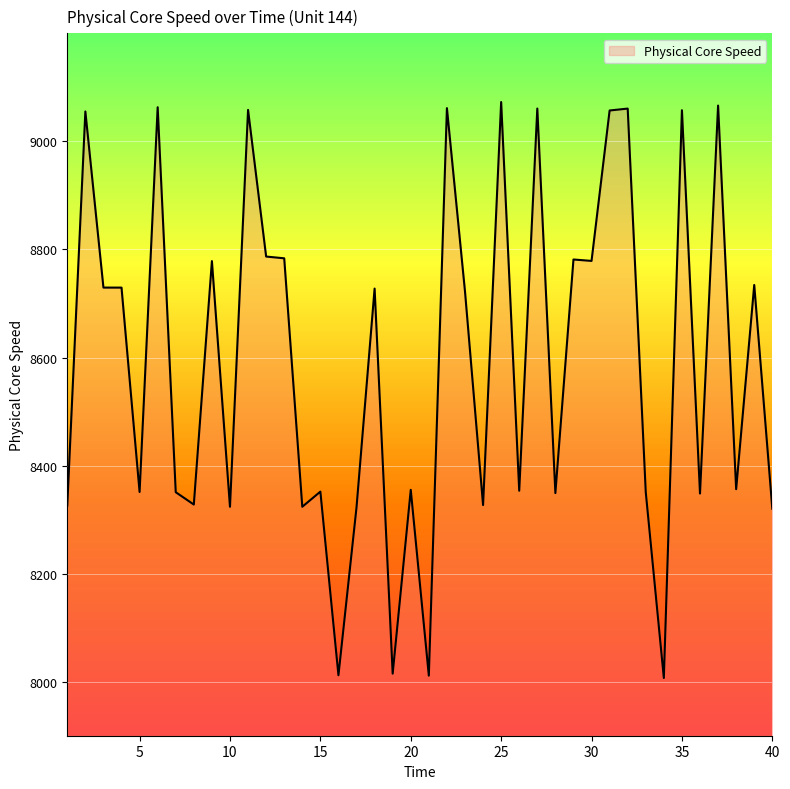

Reading left to right, list all the values displayed in this chart.

1=8326.1	2=9055.4	3=8729.4	4=8729.4	5=8351.1	6=9063.2	7=8350.7	8=8327.9	9=8778.5	10=8323.7	11=9058.3	12=8786.9	13=8783.6	14=8323.8	15=8351.8	16=8011.9	17=8322.7	18=8727.6	19=8014.9	20=8355.1	21=8011.1	22=9061.6	23=8722.4	24=8326.9	25=9072.8	26=8353.4	27=9060.8	28=8349.1	29=8781.4	30=8778.8	31=9057.2	32=9060.7	33=8350.5	34=8006.8	35=9057.7	36=8348.2	37=9066.3	38=8356.3	39=8734.2	40=8320.1